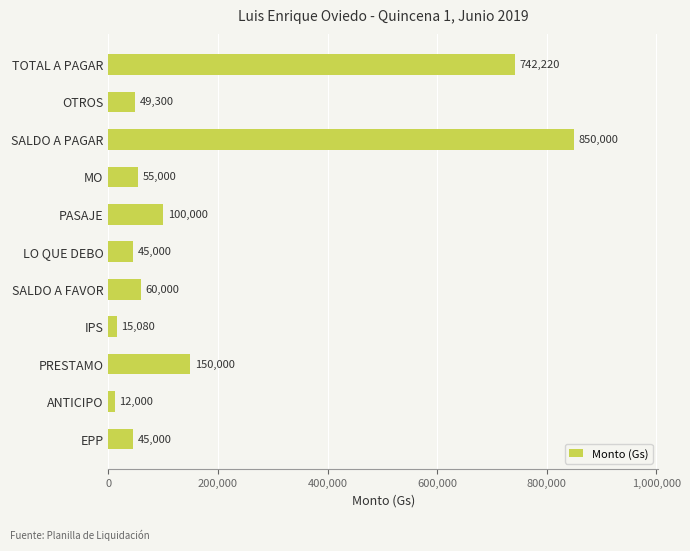

What is the difference between the second highest and second lowest values?

727140